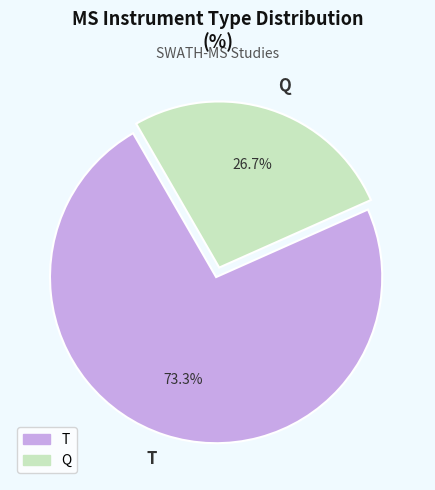

Is the sum of Q and T greater than half?

Yes